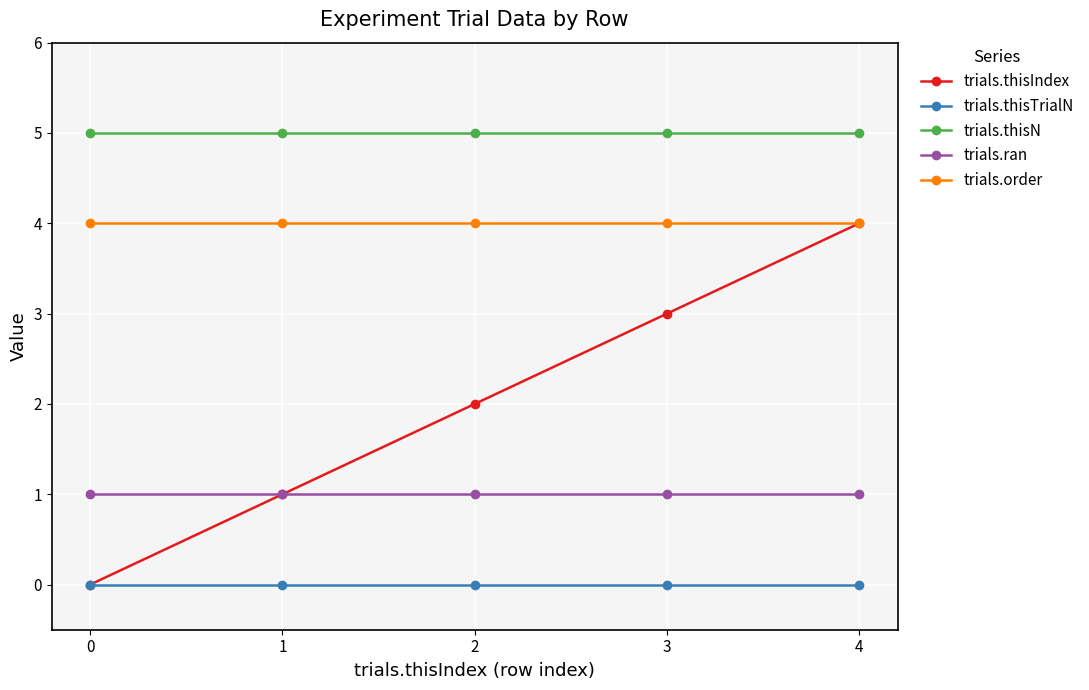

What is the value of the trials.thisIndex point at the 3rd from the left?

2